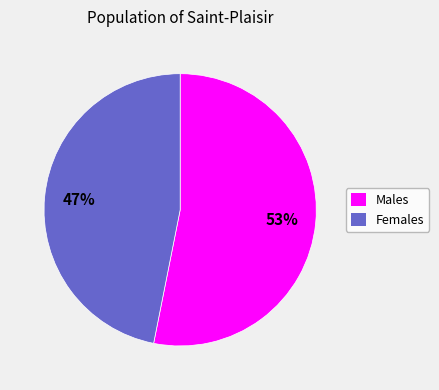

Approximately how many times larger is the value at Females compared to Males?

0.9